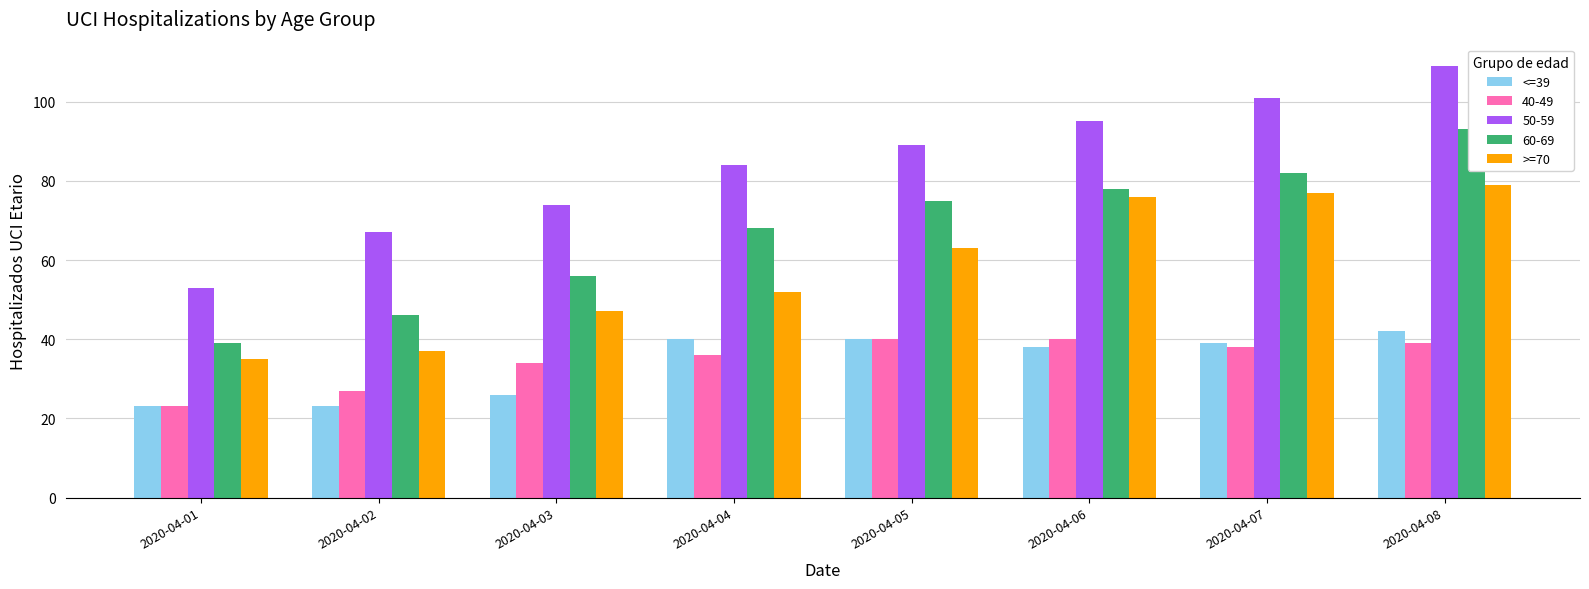

What is the maximum value for <=39?

42